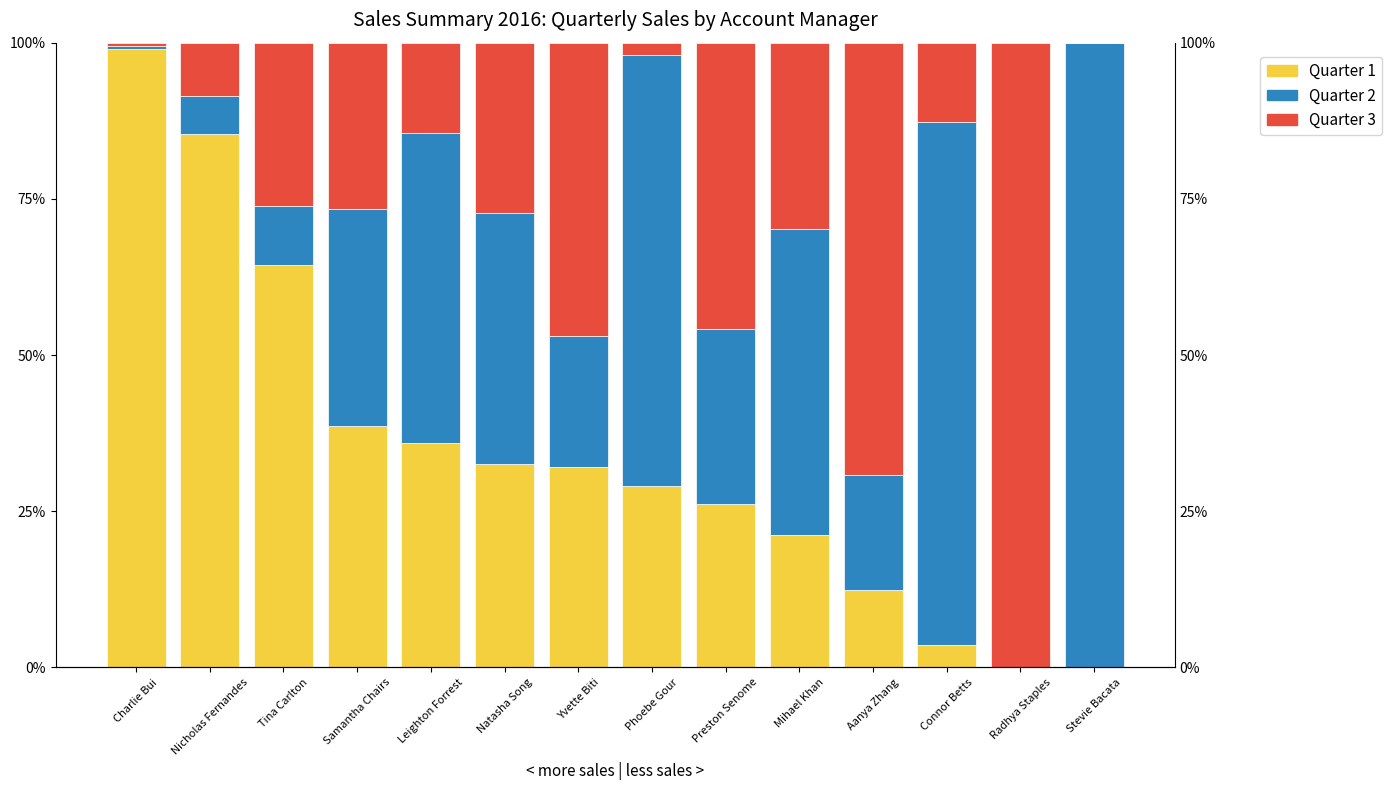

At which category is the sum across all series the highest?

Leighton Forrest